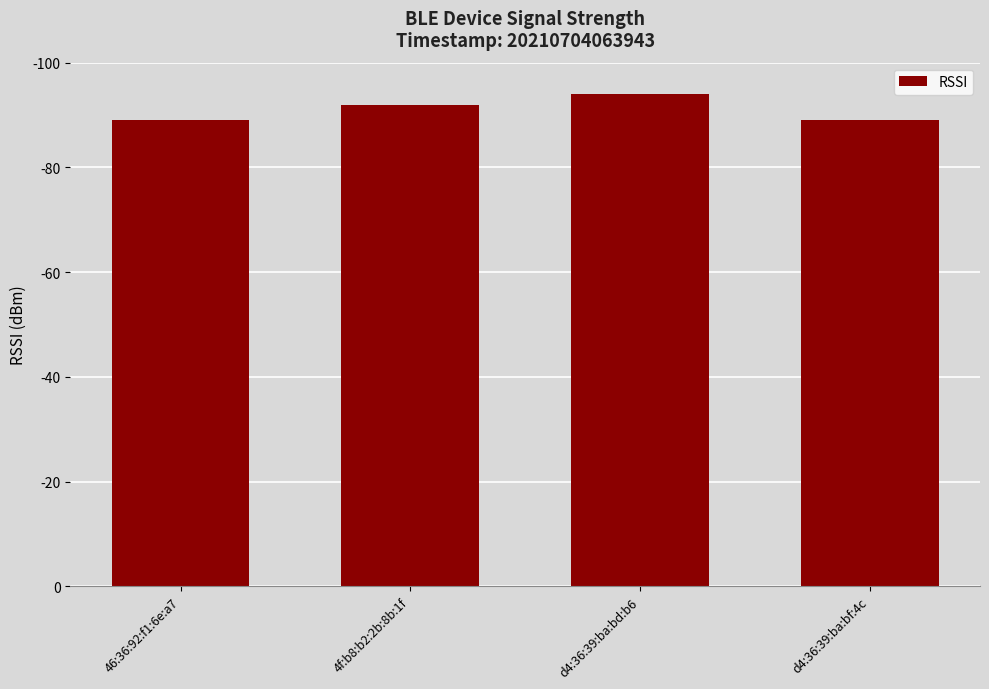

What is the maximum value shown in the chart?

94